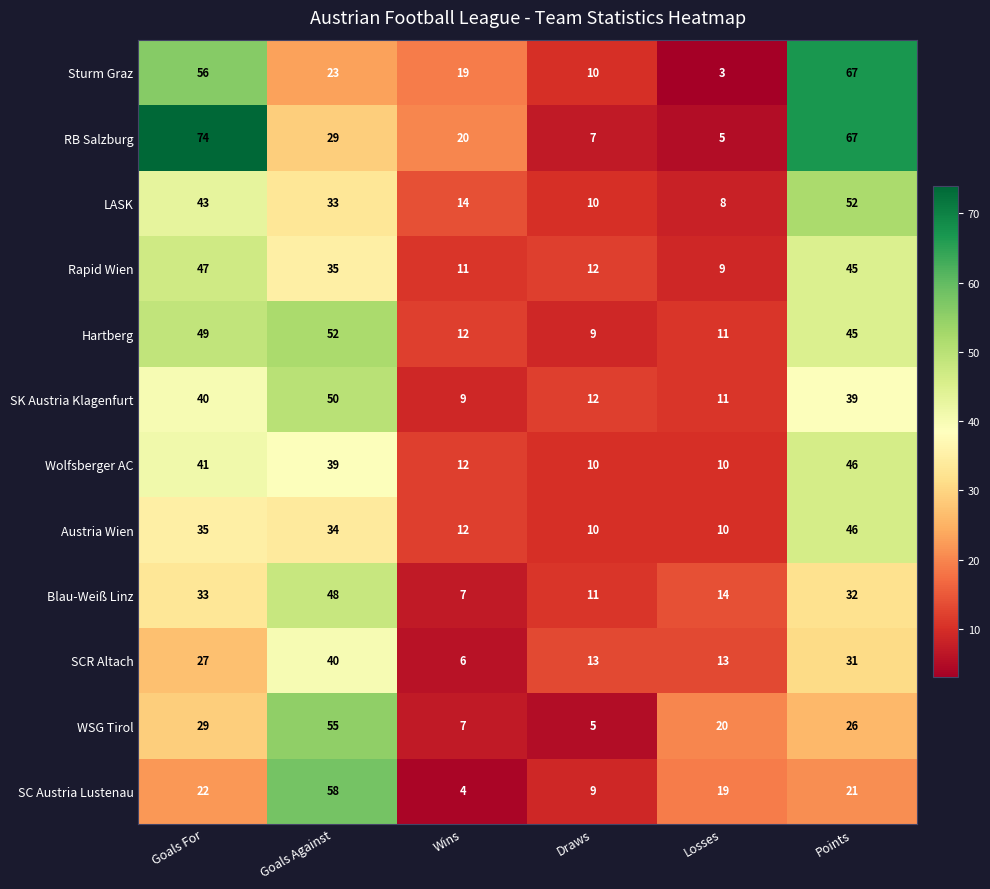

What is the difference between the second highest and second lowest values in the LASK series?

33